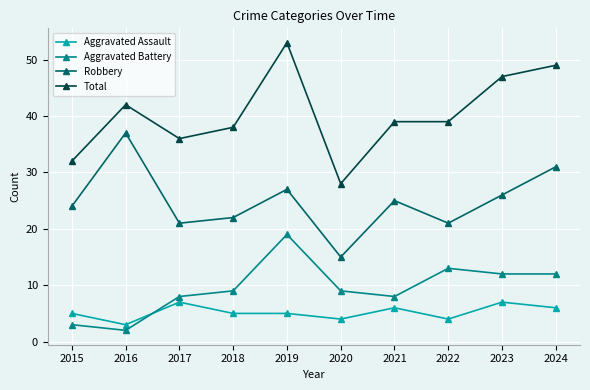

Between which two adjacent categories do Aggravated Battery and Aggravated Assault first intersect?

2016 and 2017